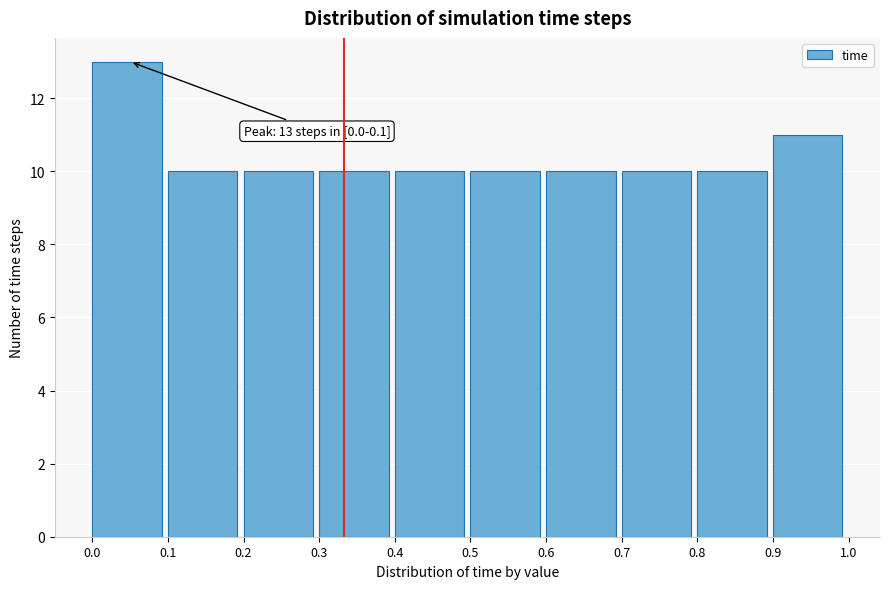

Over which range of the x-axis is the bar tallest?

0.0 to 0.1